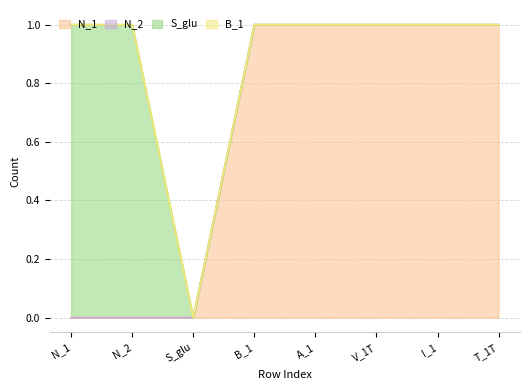

List the series in order of their overall mean, highest first.

N_1, S_glu, N_2, B_1